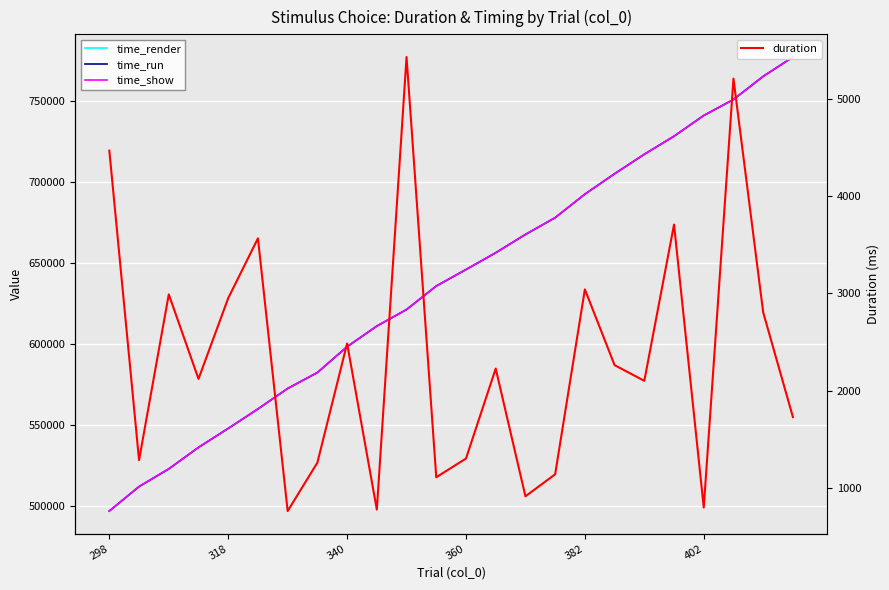

What is the maximum value for duration?

5432.8